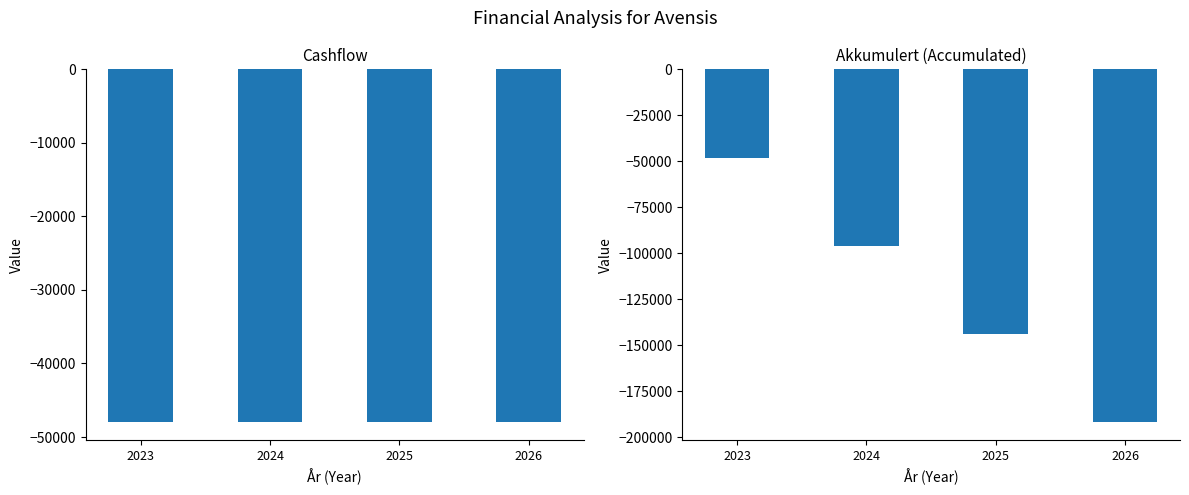

Which label corresponds to the smallest value in the chart?

2026